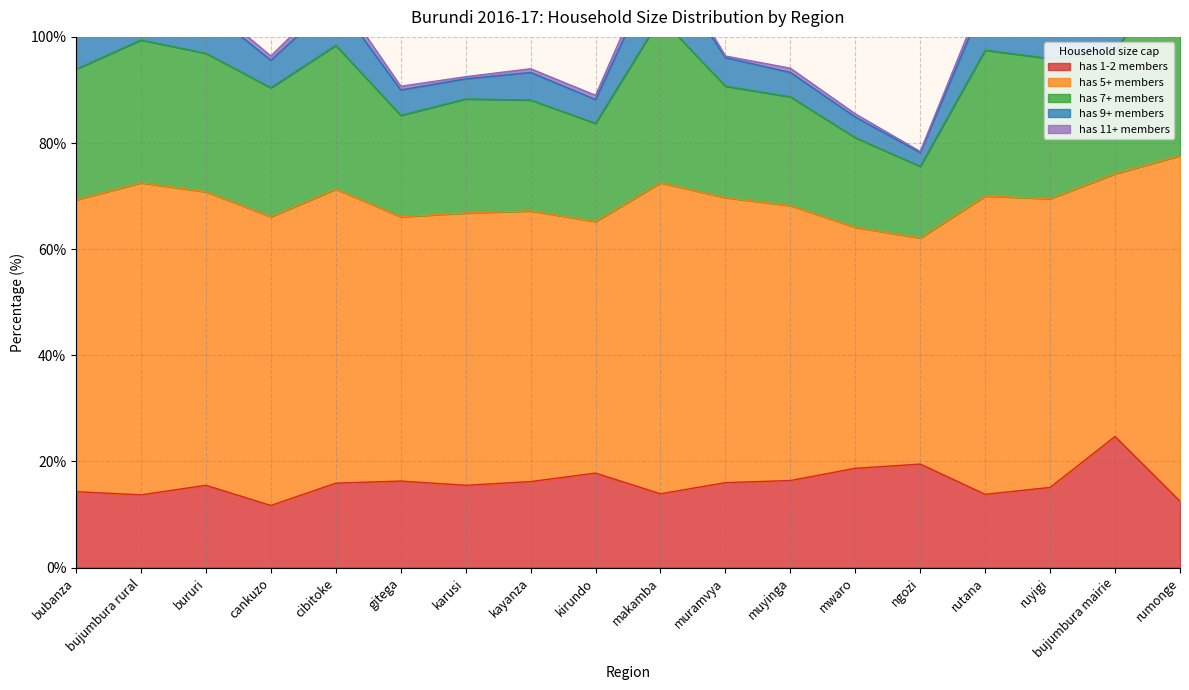

Reading right to left, transcribe all the data shown in this chart.

has 1-2 members: 12.5	24.7	15.1	13.8	19.5	18.7	16.4	16.0	13.9	17.8	16.2	15.5	16.3	15.9	11.7	15.5	13.7	14.3
has 5+ members: 65.1	49.5	54.4	56.2	42.6	45.4	51.8	53.7	58.6	47.4	51.0	51.3	49.8	55.4	54.4	55.3	58.8	55.0
has 7+ members: 37.7	23.1	26.4	27.5	13.5	16.9	20.5	21.0	31.1	18.5	20.9	21.5	19.1	27.1	24.3	26.1	26.9	24.6
has 9+ members: 15.2	8.1	5.4	9.6	2.6	3.9	4.6	5.4	11.0	4.5	5.2	3.8	4.8	8.4	5.2	8.5	8.8	6.3
has 11+ members: 4.3	2.0	1.0	1.5	0.2	0.6	0.8	0.3	2.3	0.8	0.7	0.4	0.7	1.7	0.8	1.2	1.1	1.8